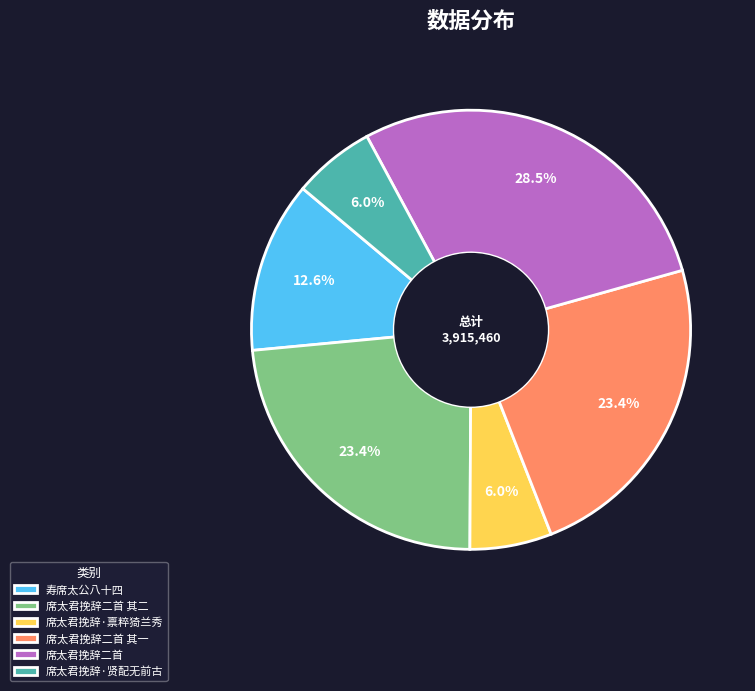

Which slice is the largest?

席太君挽辞二首